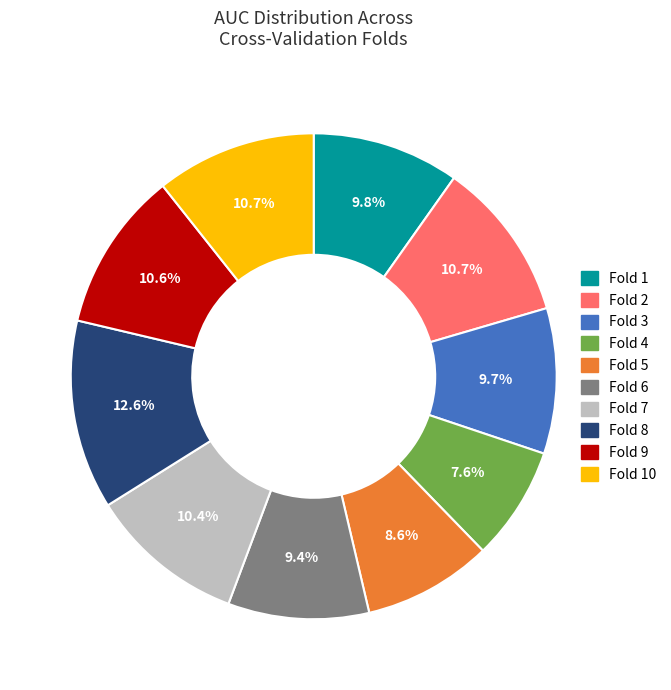

Is there any slice that represents more than half of the pie?

No